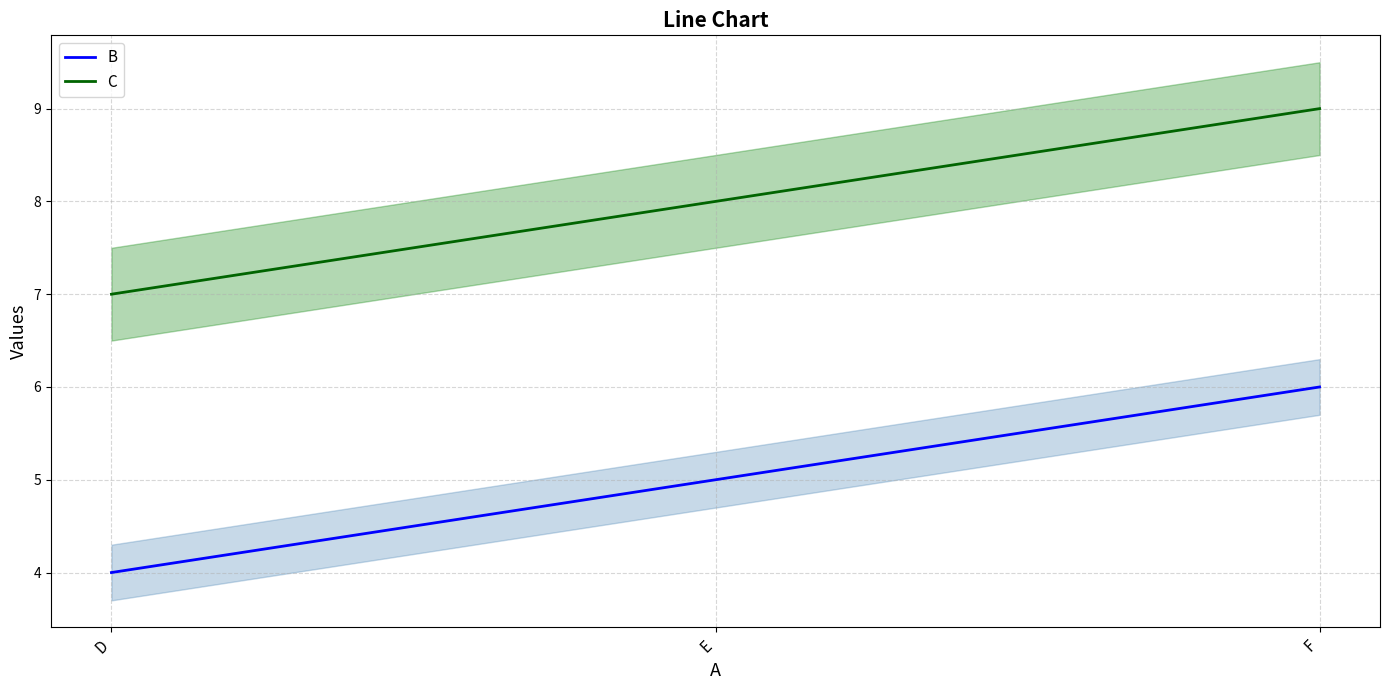

What is the total value across all series at E?

13